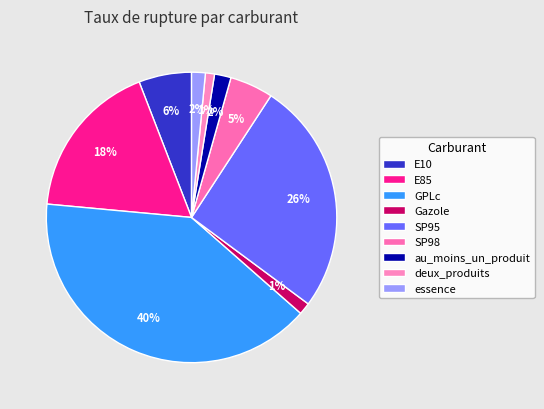

True or false: Gazole accounts for 1% of the total.

True